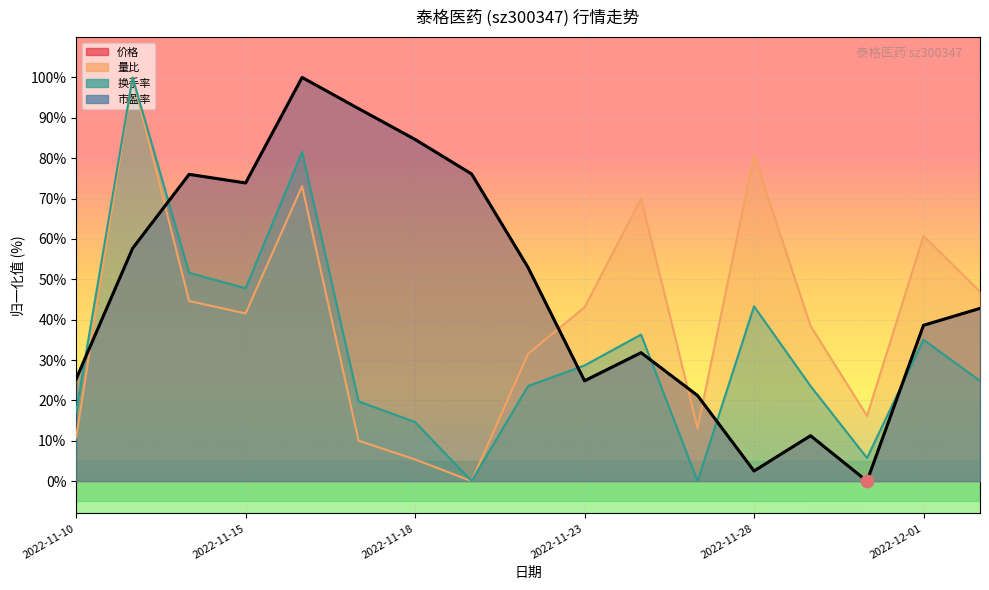

Which series reaches the minimum Y coordinate?

价格